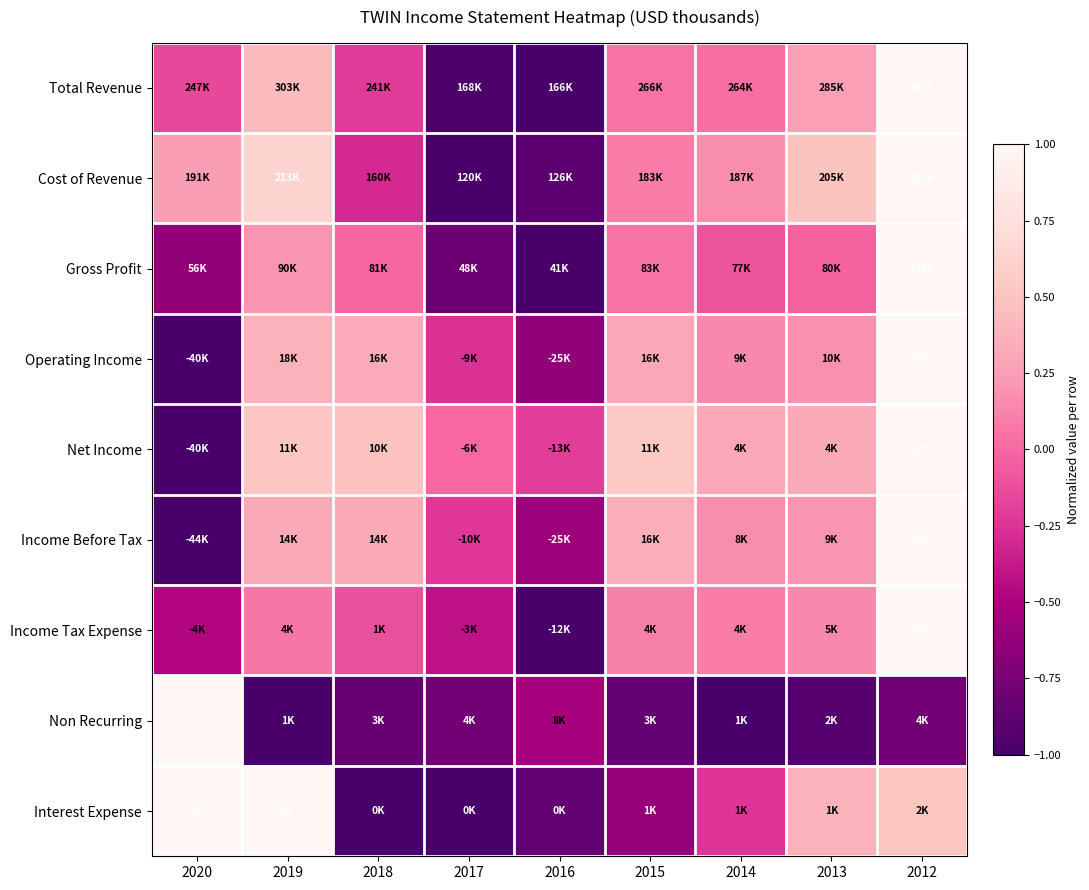

Reading left to right, transcribe all the data shown in this chart.

Total Revenue: 2020=-0.2	2019=0.4	2018=-0.2	2017=-1.0	2016=-1.0	2015=0.0	2014=0.0	2013=0.3	2012=1.0
Cost of Revenue: 2020=0.2	2019=0.6	2018=-0.3	2017=-1.0	2016=-0.9	2015=0.1	2014=0.2	2013=0.5	2012=1.0
Gross Profit: 2020=-0.6	2019=0.2	2018=-0.0	2017=-0.8	2016=-1.0	2015=0.0	2014=-0.1	2013=-0.0	2012=1.0
Operating Income: 2020=-1.0	2019=0.4	2018=0.3	2017=-0.3	2016=-0.6	2015=0.3	2014=0.2	2013=0.2	2012=1.0
Net Income: 2020=-1.0	2019=0.5	2018=0.5	2017=0.0	2016=-0.2	2015=0.5	2014=0.3	2013=0.3	2012=1.0
Income Before Tax: 2020=-1.0	2019=0.3	2018=0.3	2017=-0.2	2016=-0.6	2015=0.3	2014=0.2	2013=0.2	2012=1.0
Income Tax Expense: 2020=-0.5	2019=0.1	2018=-0.1	2017=-0.4	2016=-1.0	2015=0.1	2014=0.1	2013=0.1	2012=1.0
Non Recurring: 2020=1.0	2019=-1.0	2018=-0.8	2017=-0.8	2016=-0.5	2015=-0.9	2014=-1.0	2013=-0.9	2012=-0.8
Interest Expense: 2020=1.0	2019=1.0	2018=-1.0	2017=-1.0	2016=-0.9	2015=-0.6	2014=-0.2	2013=0.4	2012=0.5